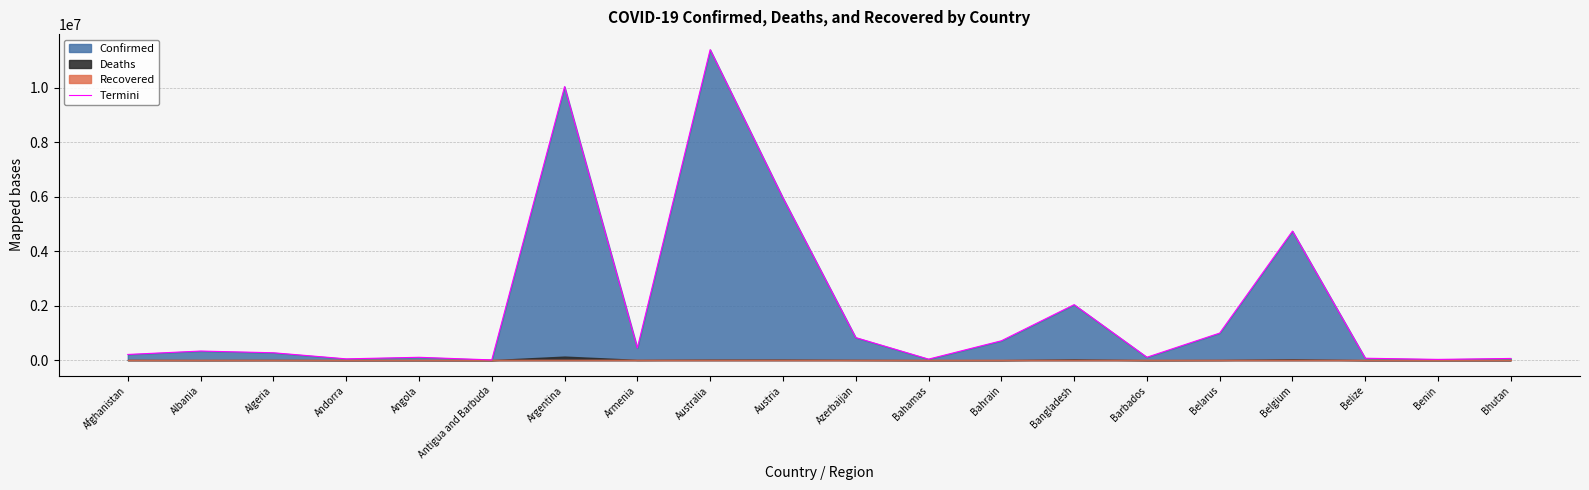

What is the change in value from Armenia to Bahamas?

-409817